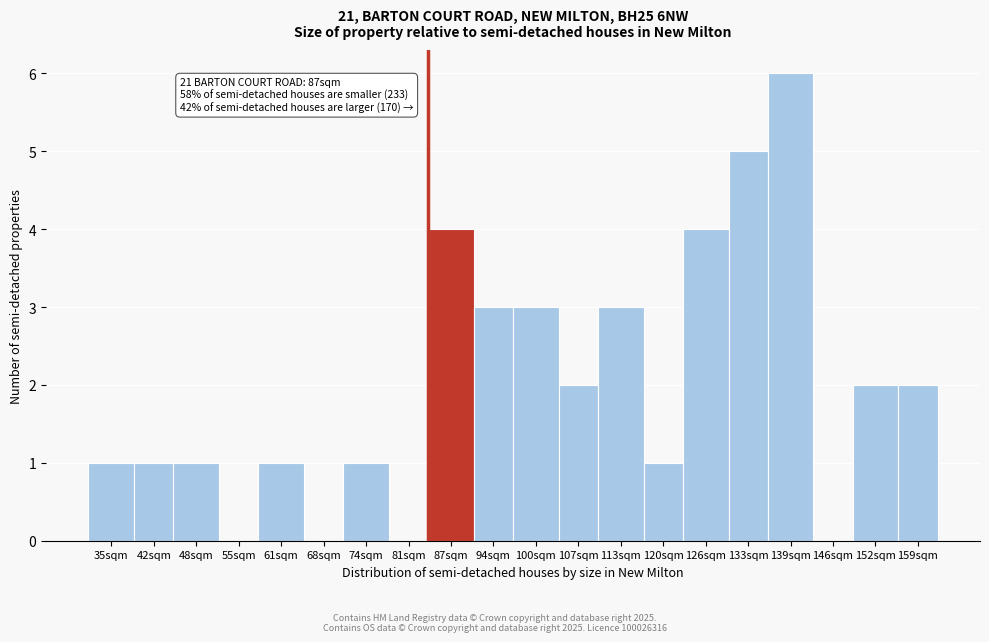

Reading left to right, transcribe all the data shown in this chart.

35sqm=1	42sqm=1	48sqm=1	55sqm=0	61sqm=1	68sqm=0	74sqm=1	81sqm=0	87sqm=4	94sqm=3	100sqm=3	107sqm=2	113sqm=3	120sqm=1	126sqm=4	133sqm=5	139sqm=6	146sqm=0	152sqm=2	159sqm=2